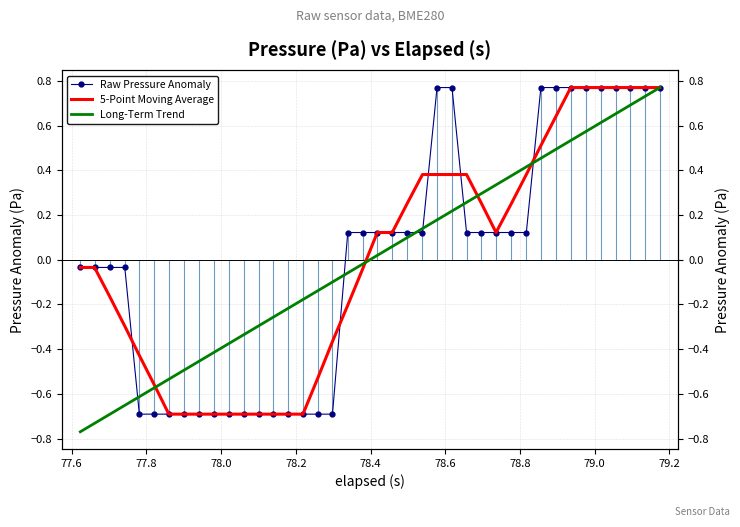

Is the value of Raw Pressure Anomaly at 28 greater than the value of 5-Point Moving Average at 26?

No